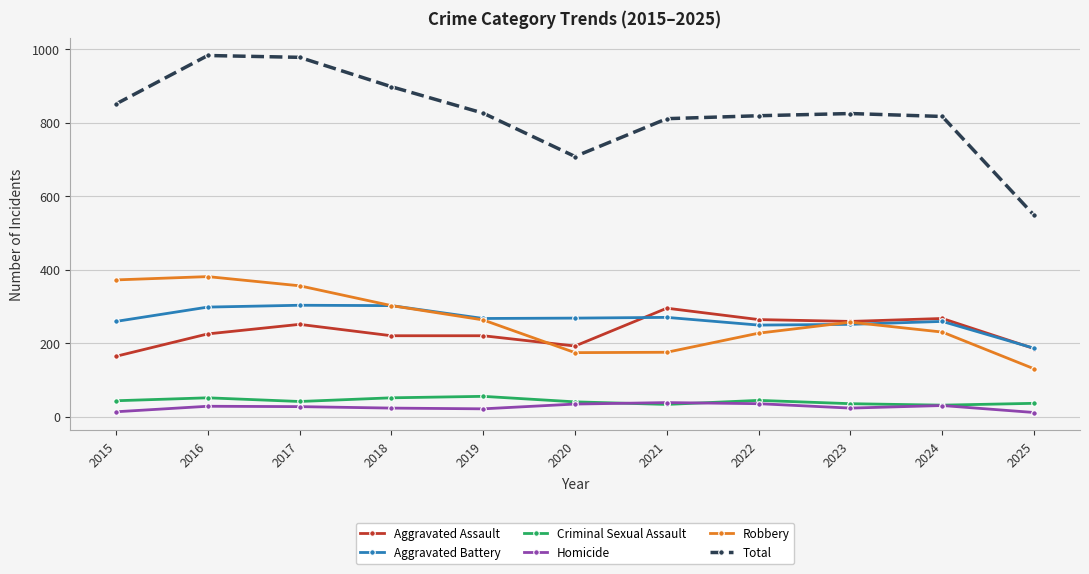

How many values in the Robbery series are below 257?

5